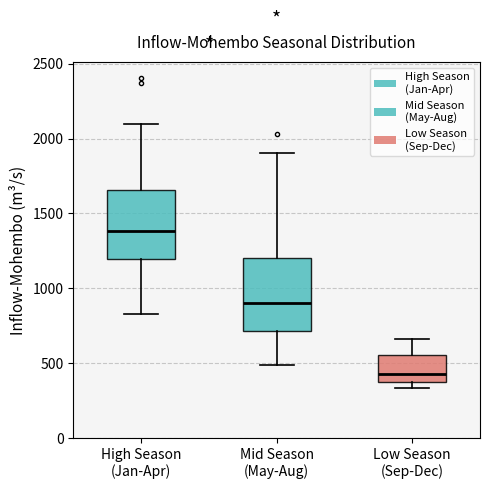

Where does the median line of the box for High Season (Jan-Apr) sit on the y-axis? The values are not printed on the chart, so give them approximately, as read against the axis.

1400